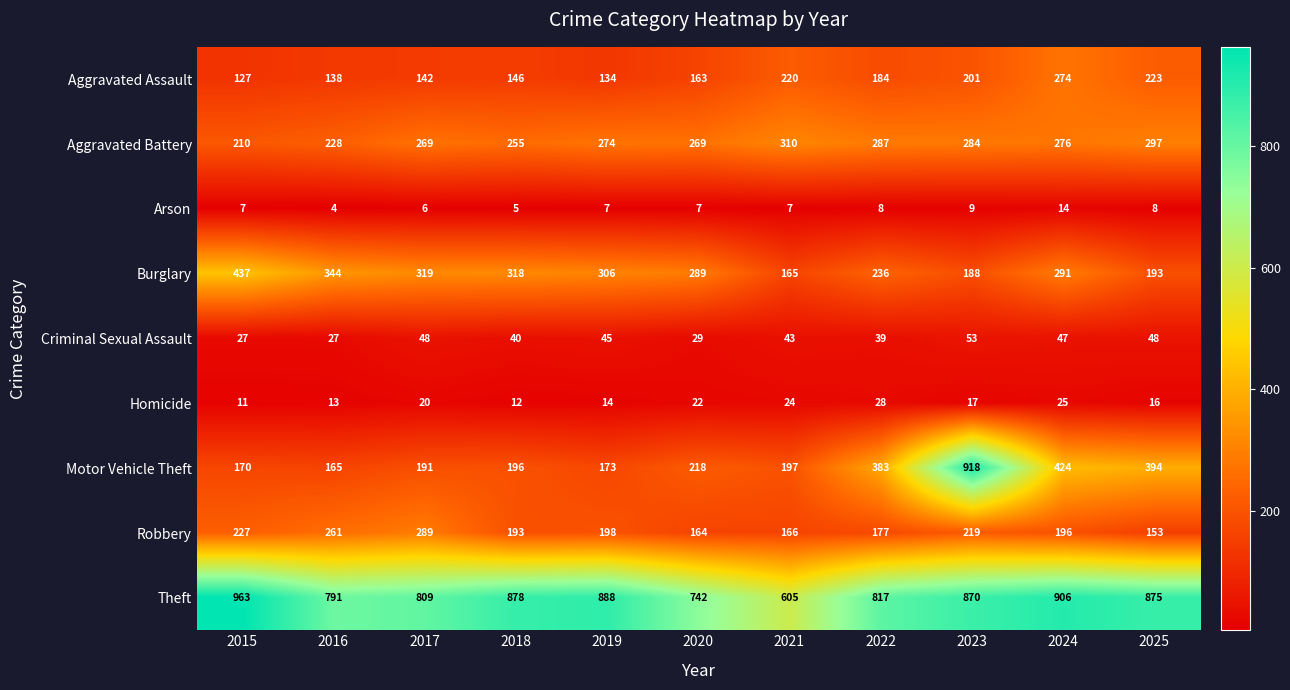

The value of Aggravated Battery at 2019 is 274. True or false?

True